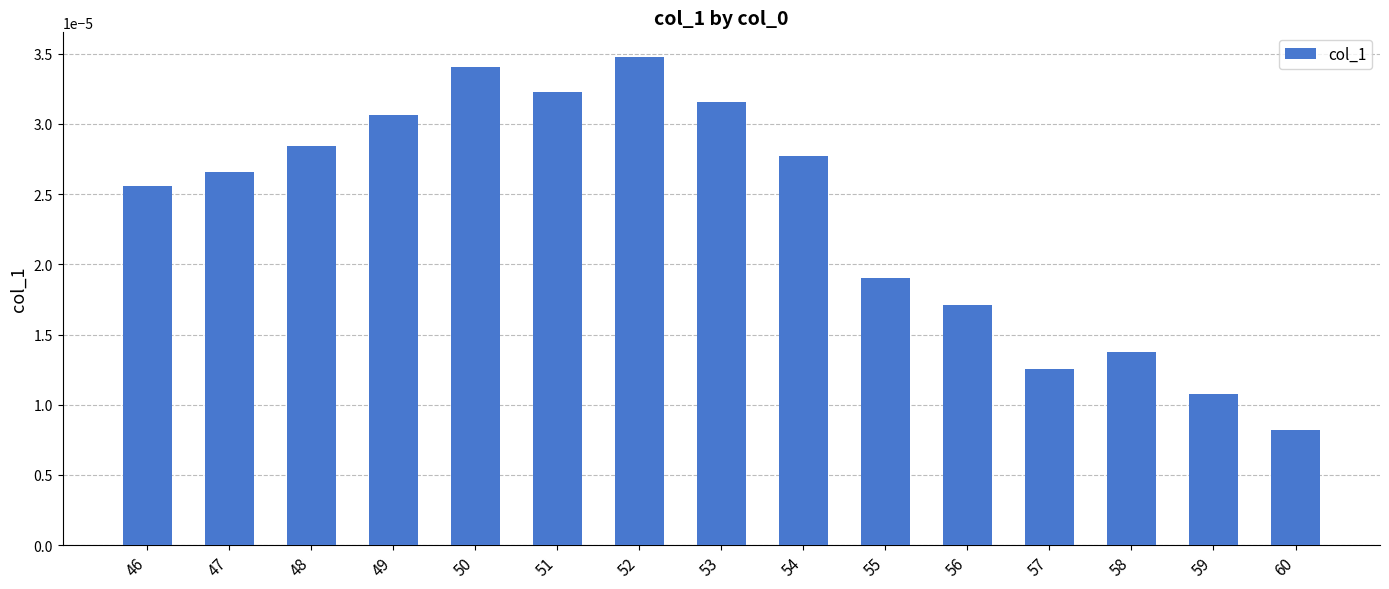

Which has a higher value, 59 or 47?

47